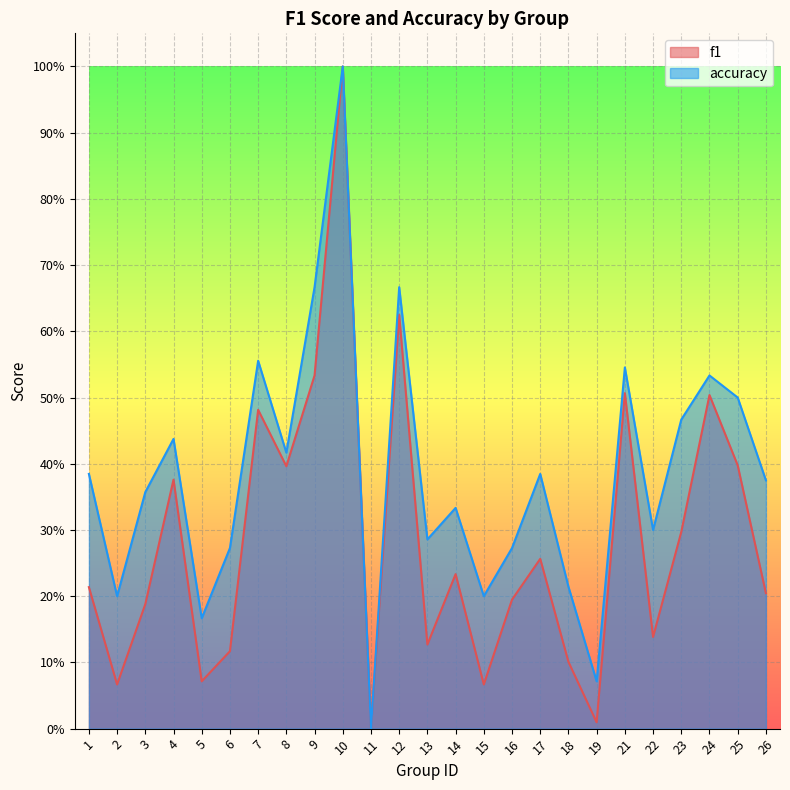

At which label is f1 closest to 0?

11